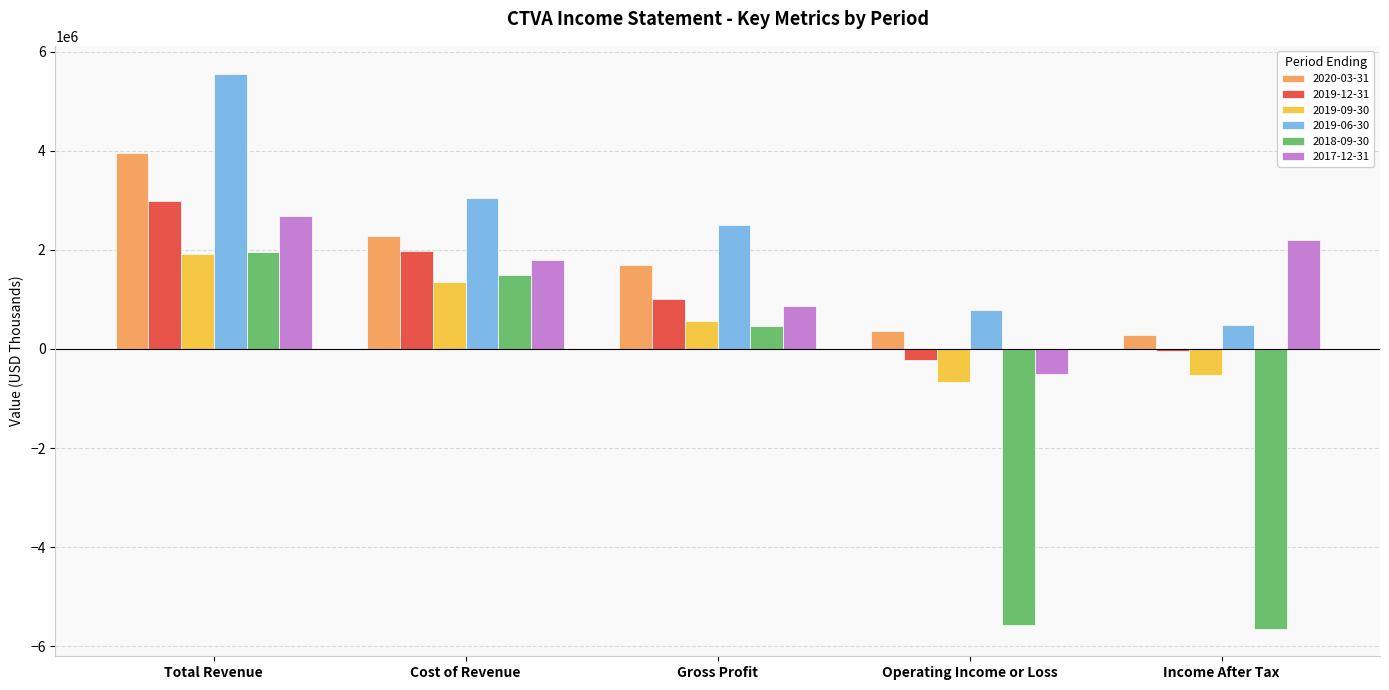

What is the value of the 2018-09-30 bar at the 5th from the left?

-5642000